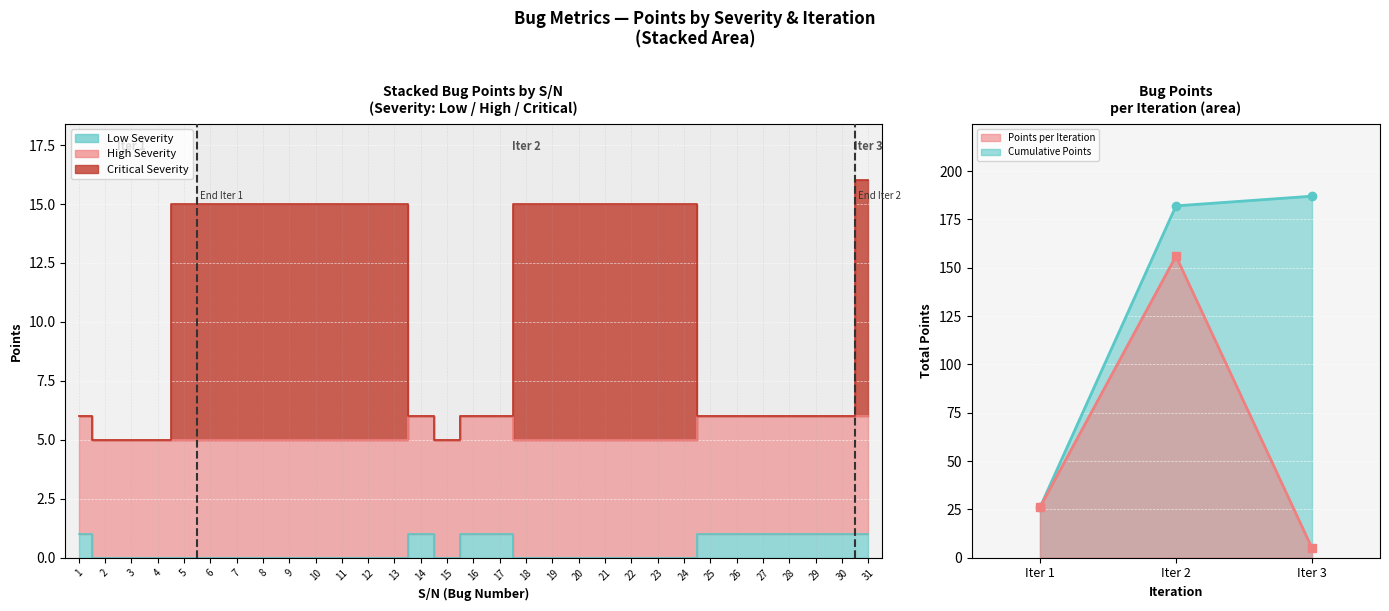

What is the sum of all Per-Iteration Points (line) values?

187